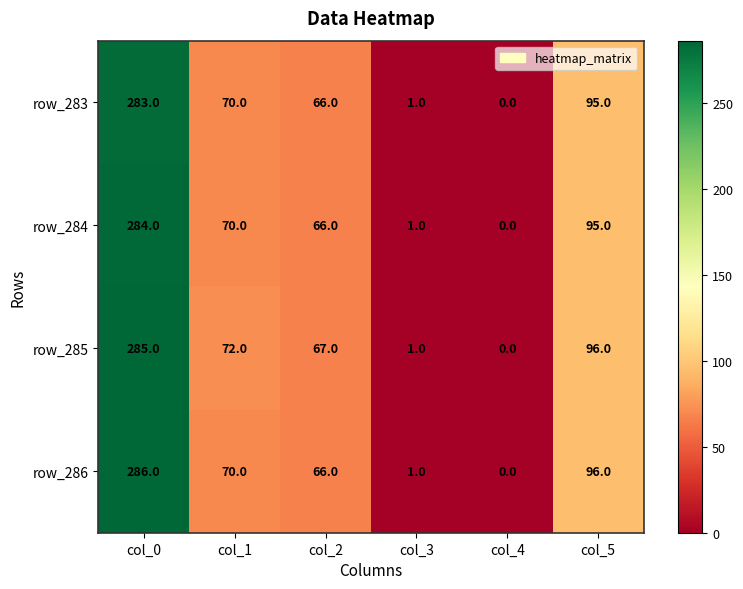

At which category does the chart reach its minimum across all series?

col_4